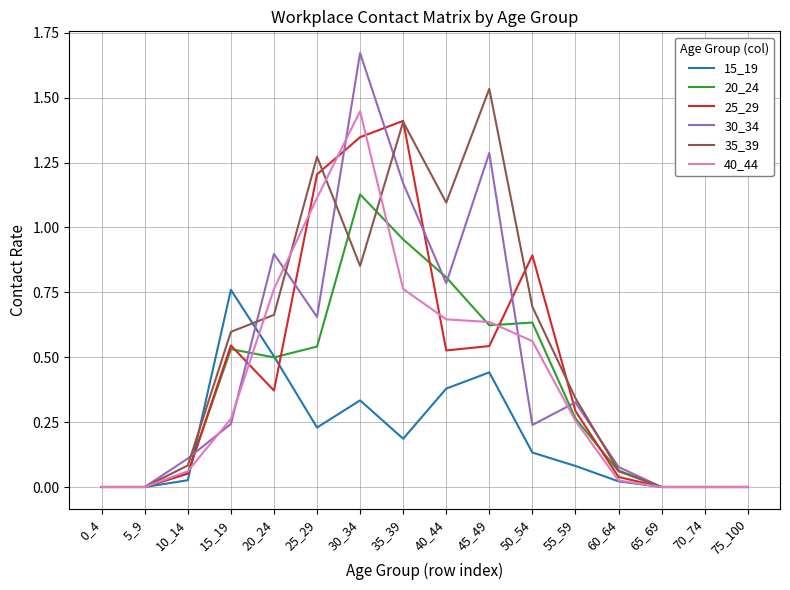

Which series has the widest spread of values?

30_34